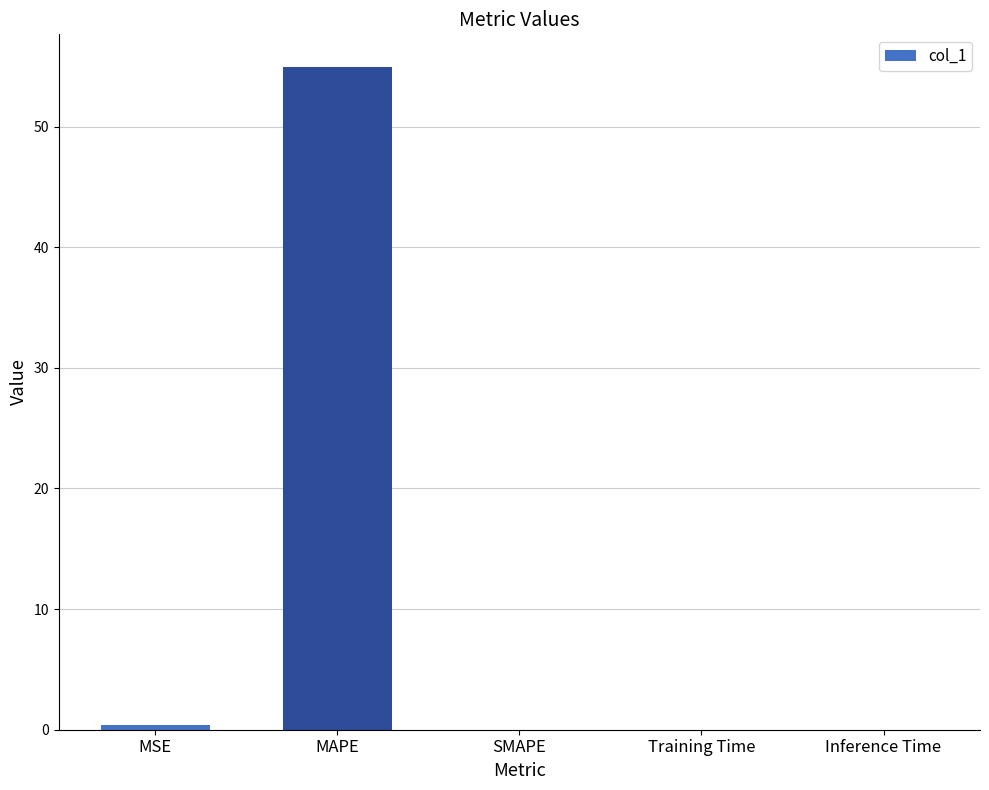

Is it true that the value at MAPE is 21.6?

False